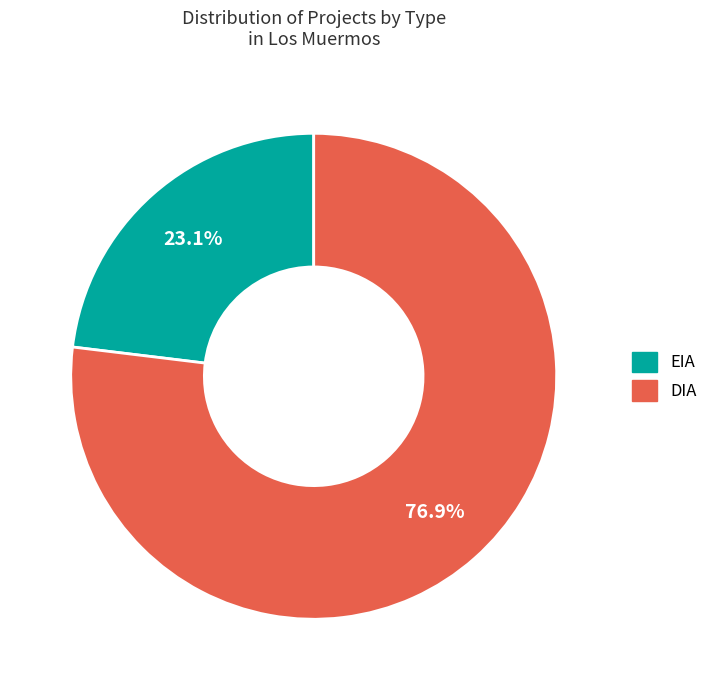

Is there any slice that represents more than half of the pie?

Yes